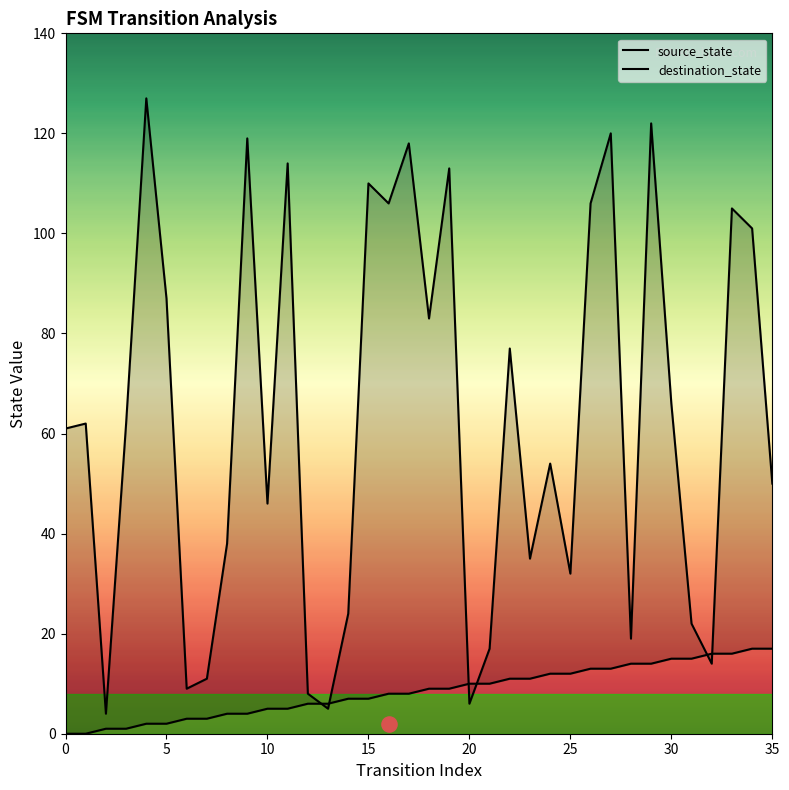

At how many categories does at least one series exceed 8?

33